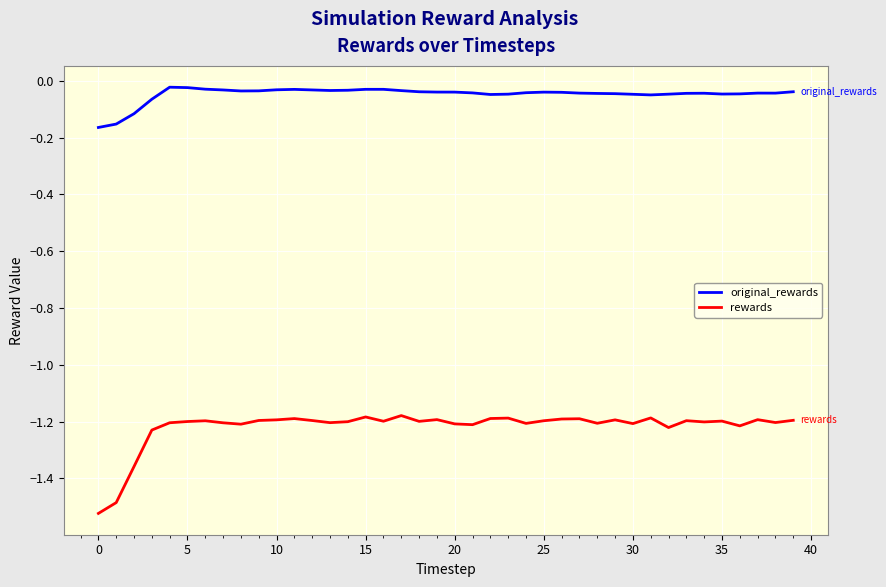

What is the difference between the maximum and minimum values in the rewards series?

0.3